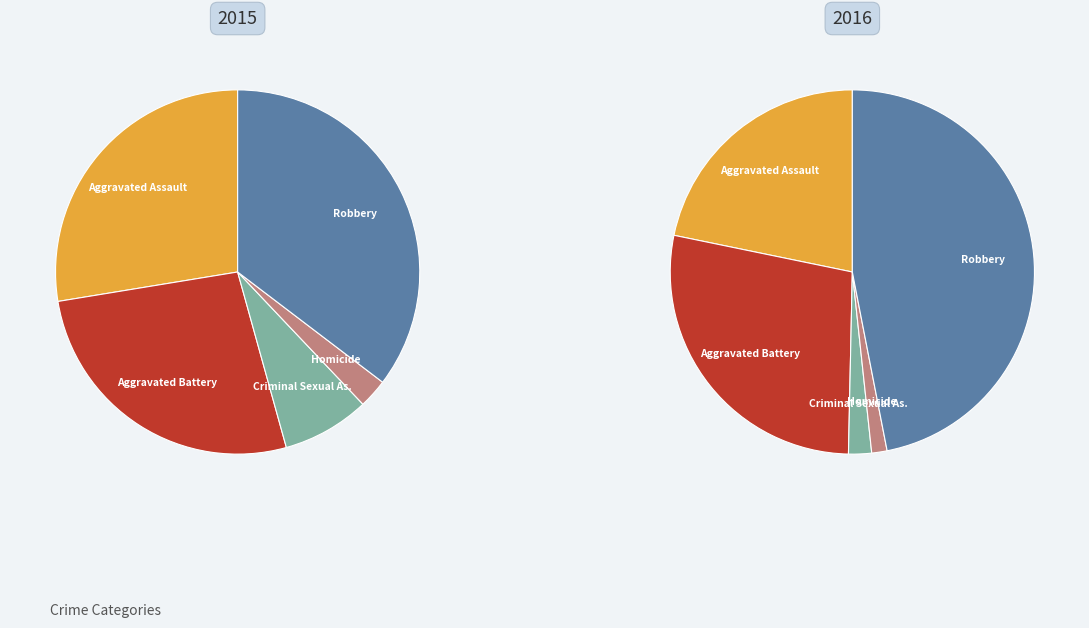

To the nearest percent, what is the difference between the Robbery and Homicide slice percentages?

33%